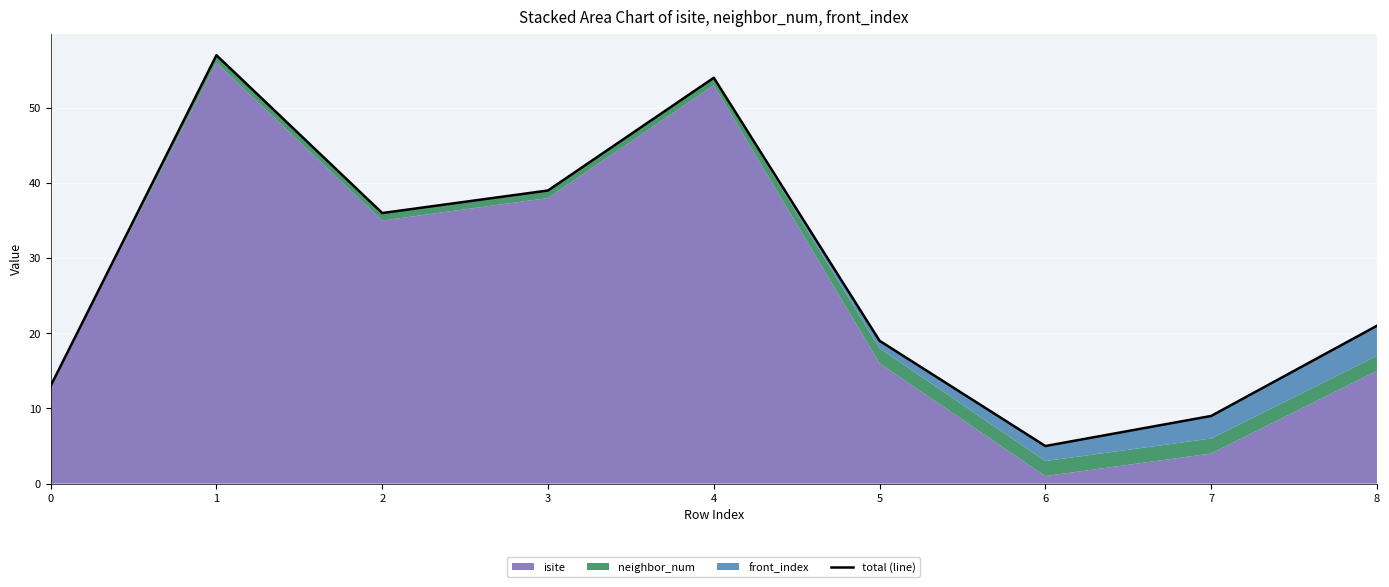

At which category does the data reach its first local peak?

1